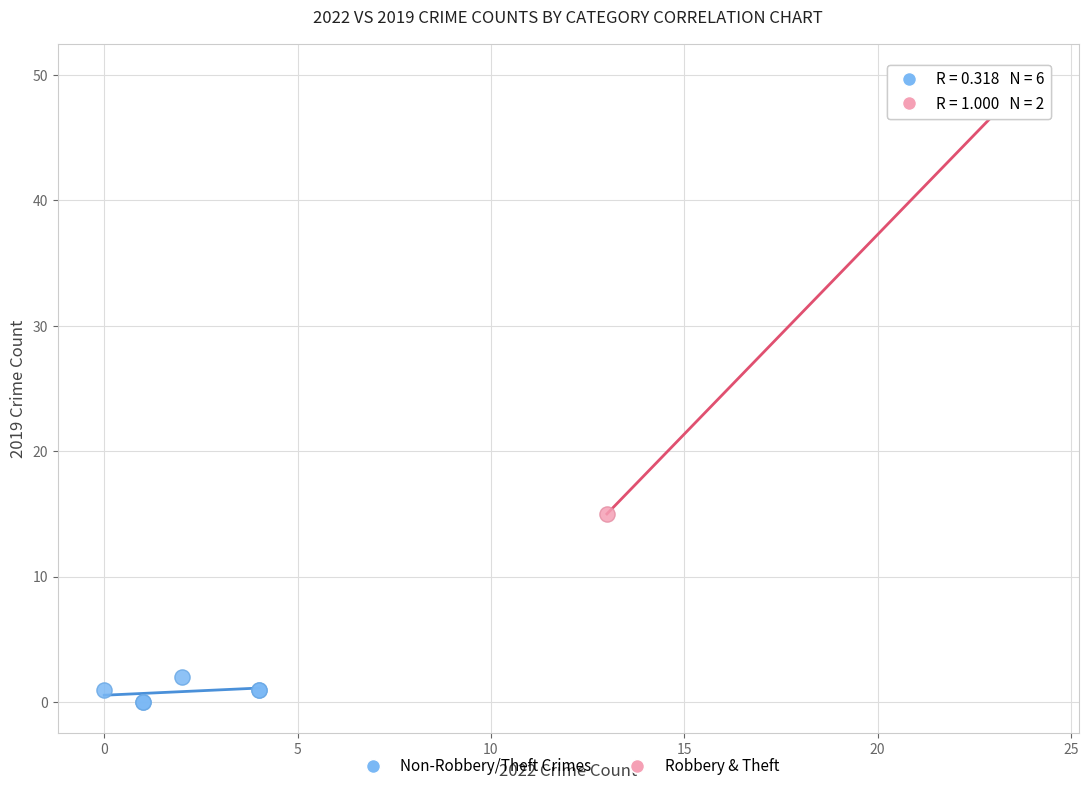

What are all the series names shown in the legend?

Non-Robbery/Theft Crimes, Robbery & Theft